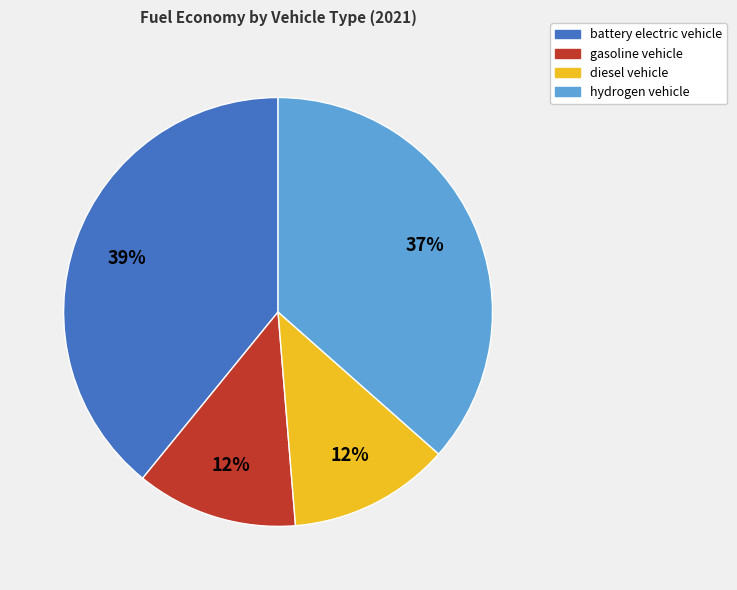

Does battery electric vehicle account for over 50% of the chart?

No